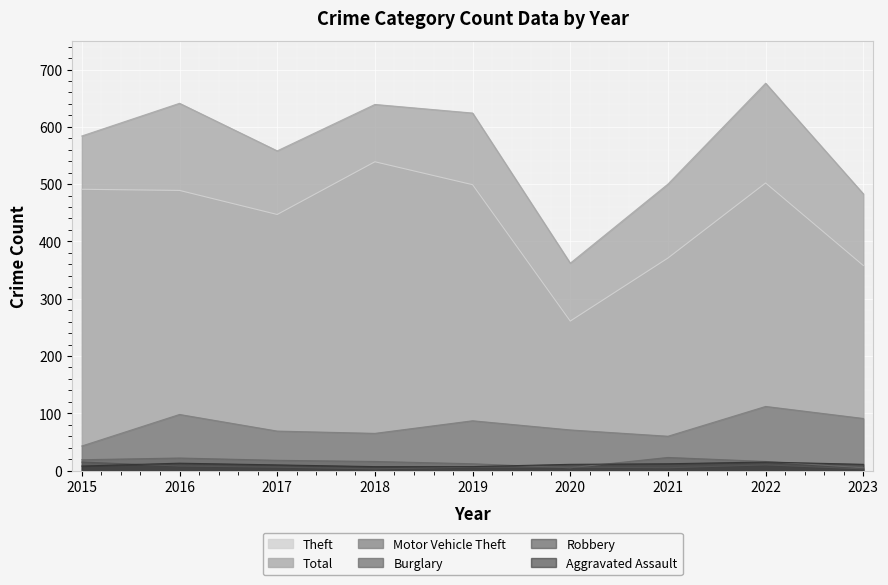

What is the sum of all Motor Vehicle Theft values?

696